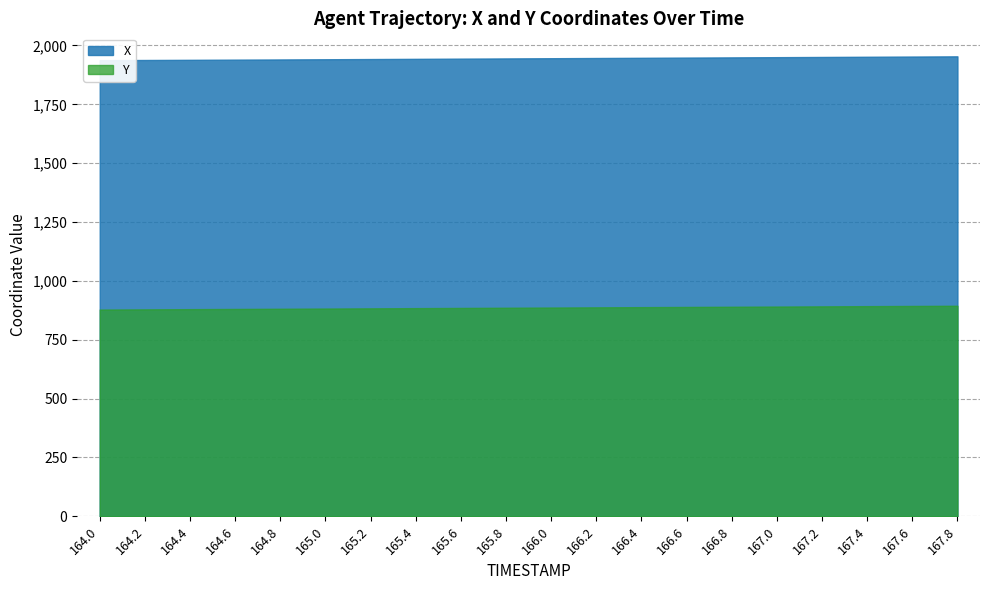

Which category has the highest value across all series?

167.8